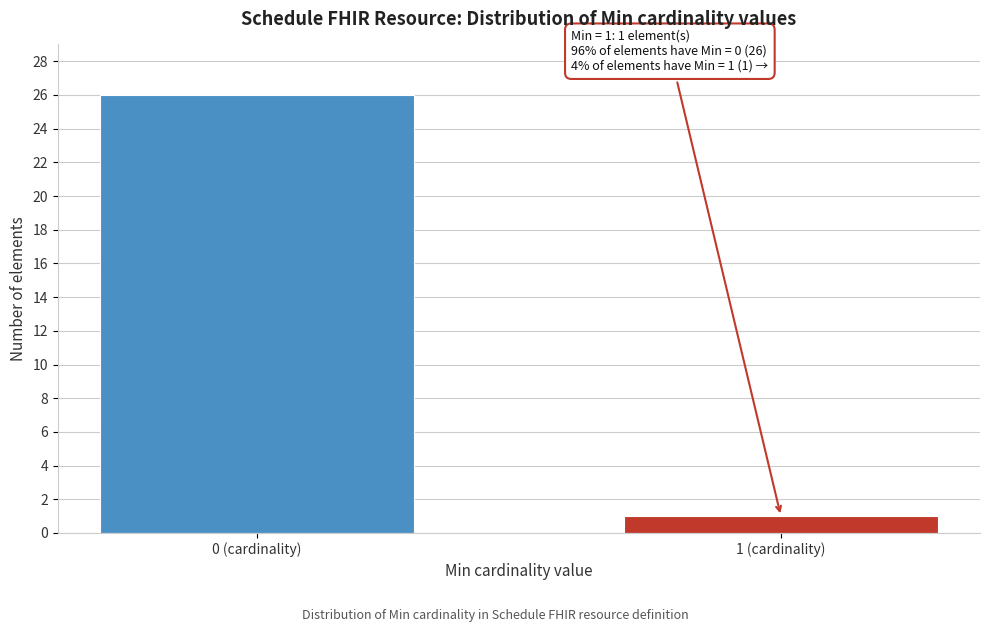

Reading left to right, transcribe all the data shown in this chart.

26	1